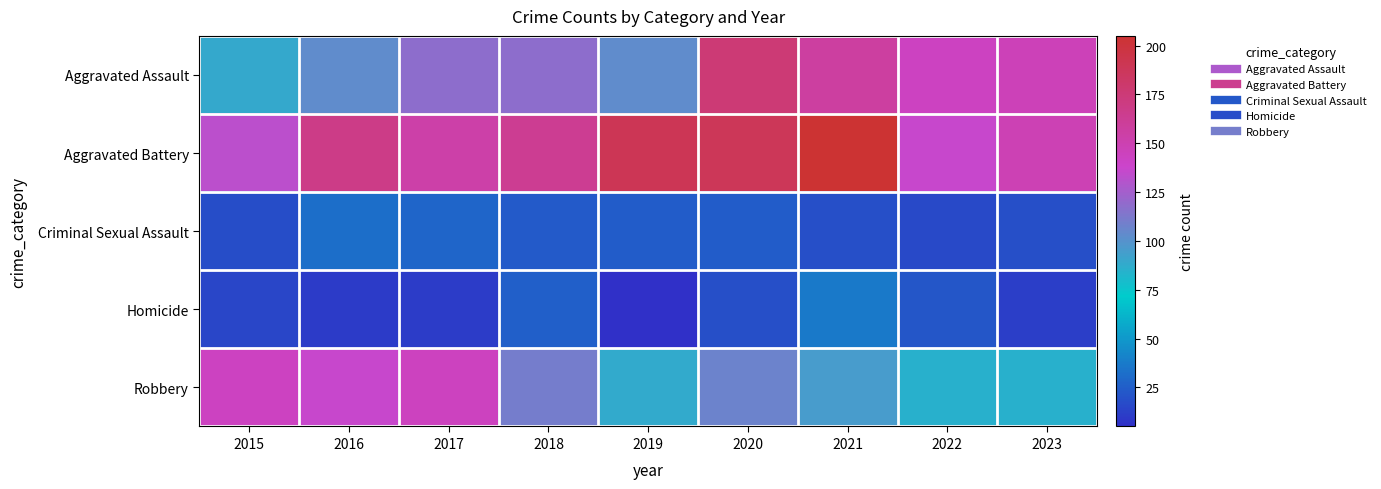

Reading left to right, extract all data points from this chart.

Aggravated Assault: 2015=89	2016=103	2017=118	2018=118	2019=103	2020=176	2021=157	2022=143	2023=147
Aggravated Battery: 2015=133	2016=168	2017=154	2018=163	2019=190	2020=188	2021=205	2022=137	2023=148
Criminal Sexual Assault: 2015=18	2016=32	2017=28	2018=23	2019=24	2020=24	2021=19	2022=16	2023=19
Homicide: 2015=15	2016=10	2017=11	2018=26	2019=5	2020=19	2021=37	2022=22	2023=12
Robbery: 2015=143	2016=137	2017=144	2018=110	2019=88	2020=107	2021=95	2022=85	2023=85